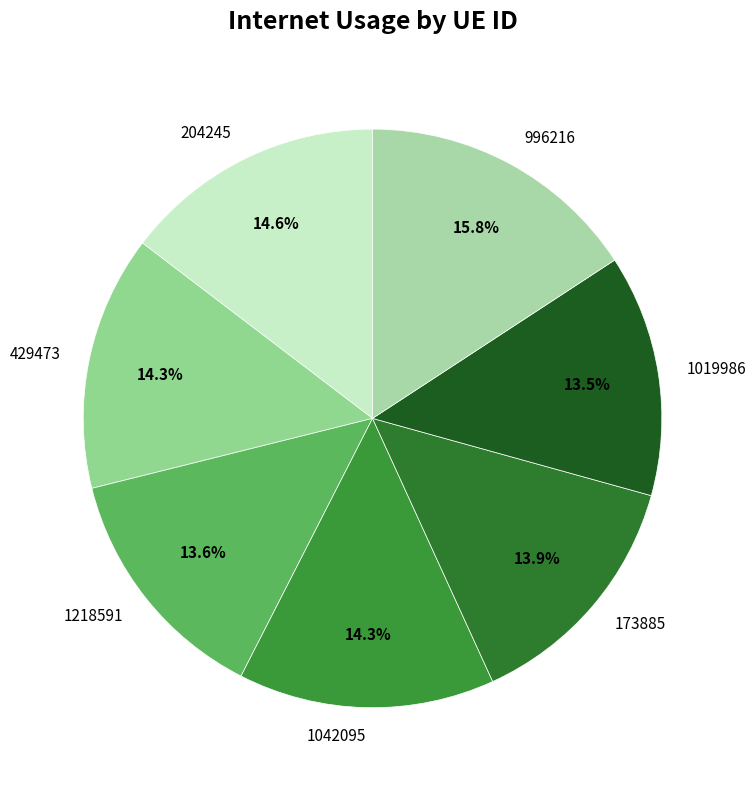

Combined, do 996216 and 1218591 account for over 50%?

No